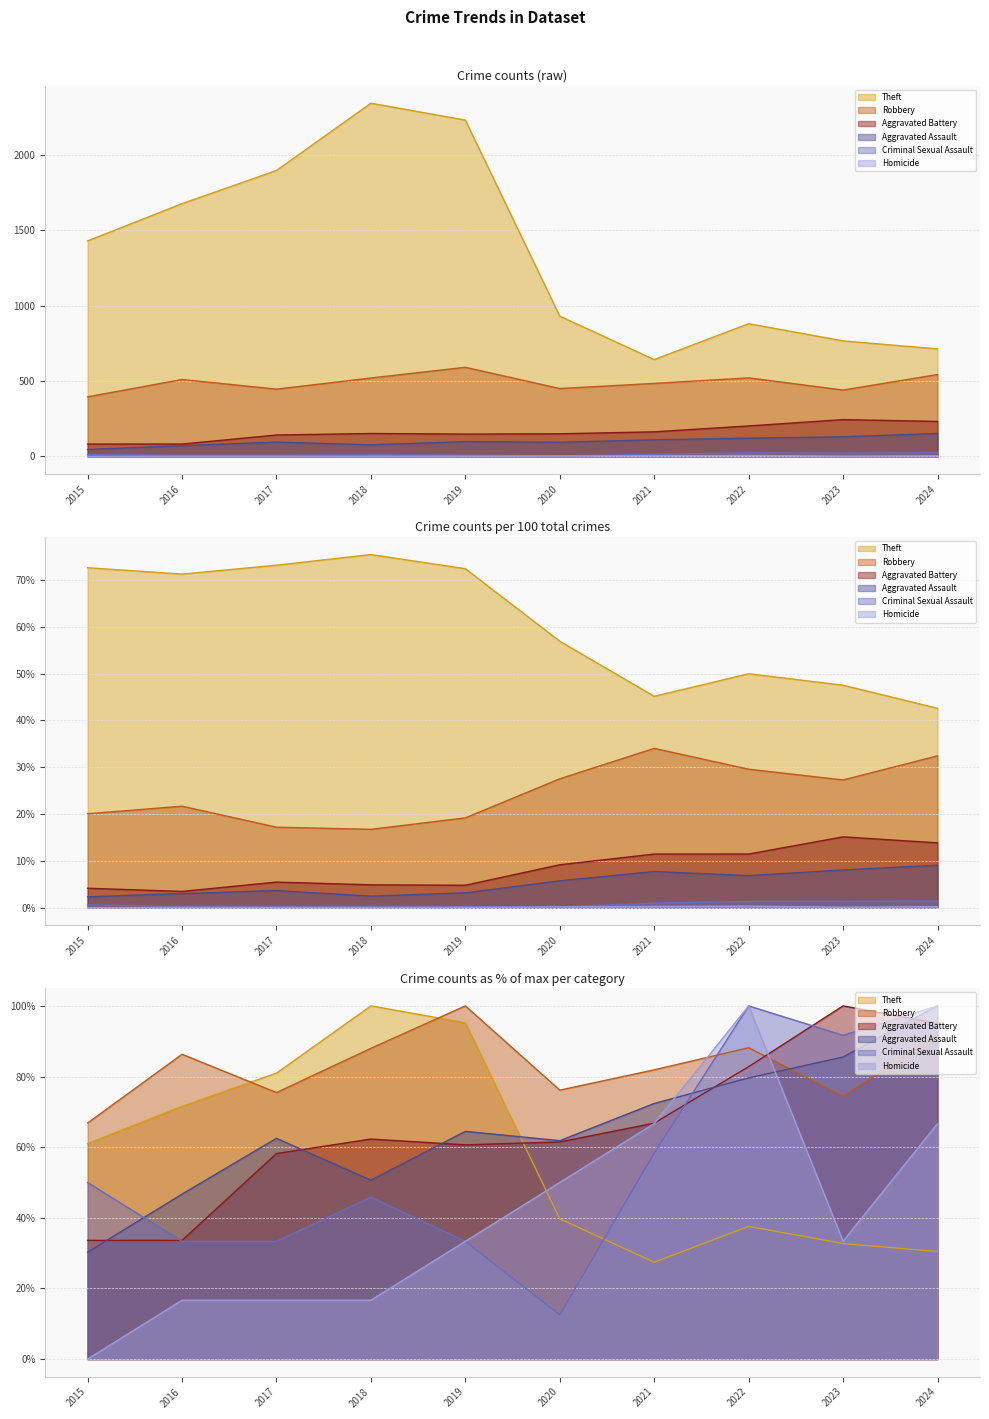

Where is Robbery nearest to the value 493?

2021